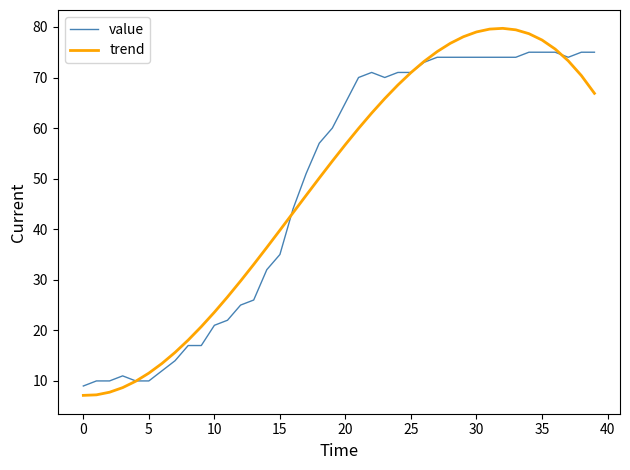

Rank the series by their maximum value, from highest to lowest.

trend, value